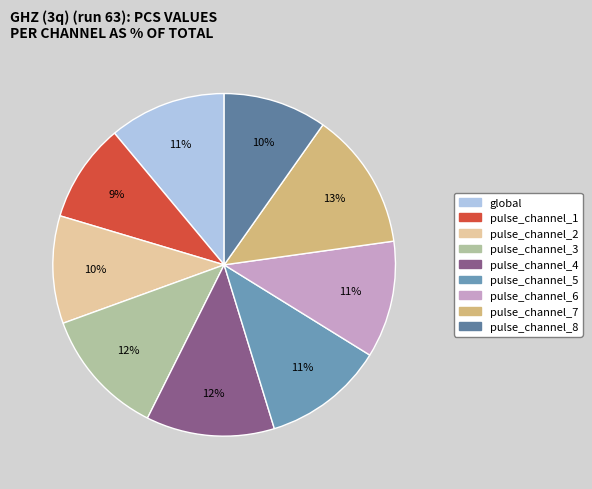

To the nearest percent, what is the difference between the global and pulse_channel_2 slice percentages?

1%